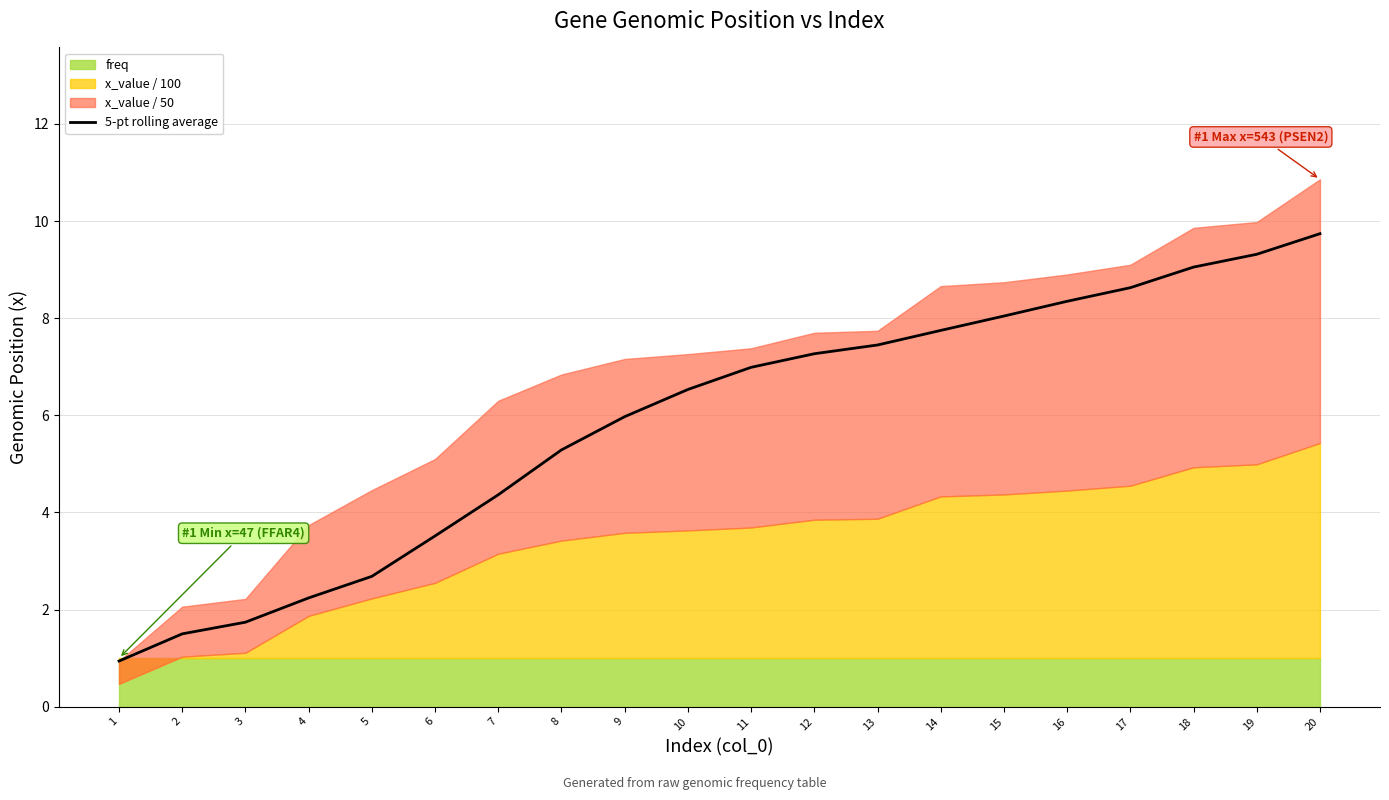

Approximately how many times larger is the value at 17 compared to 2?

5.8